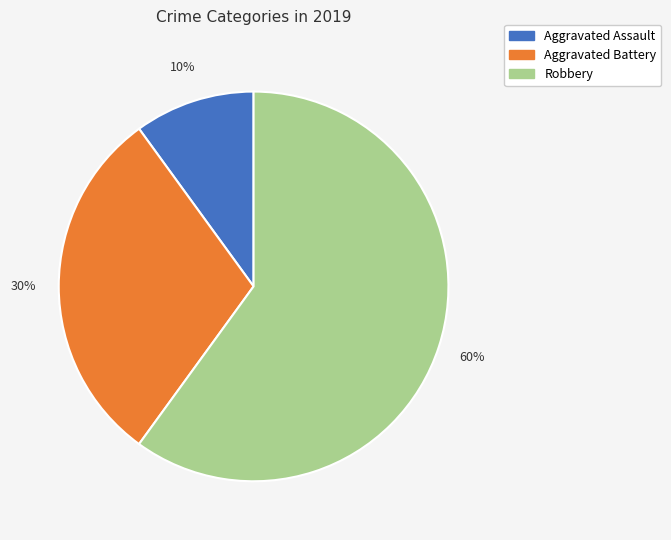

Which has a higher value, Aggravated Assault or Robbery?

Robbery